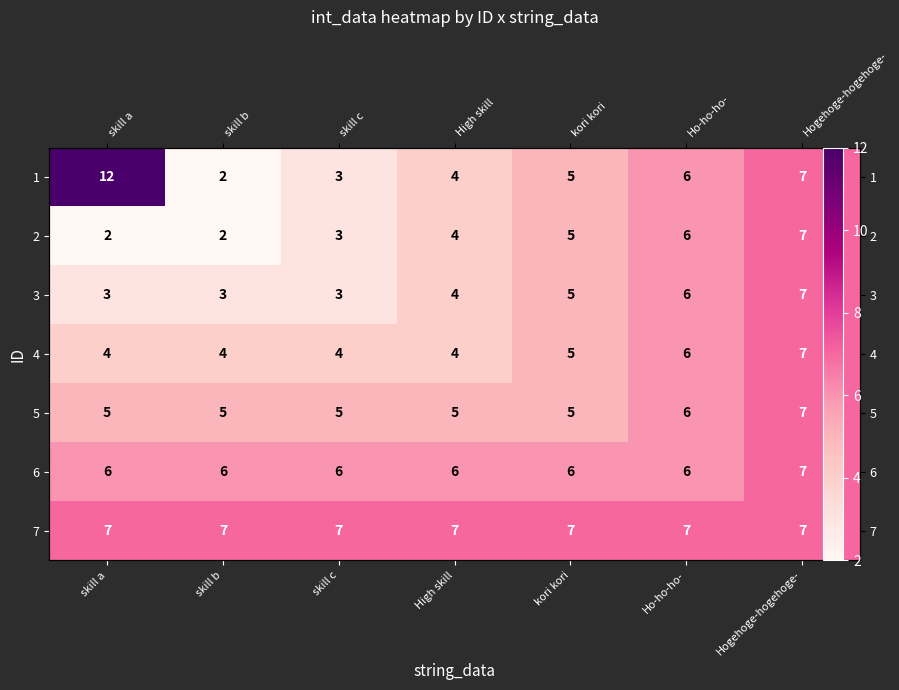

What is the sum of all 1 values?

39